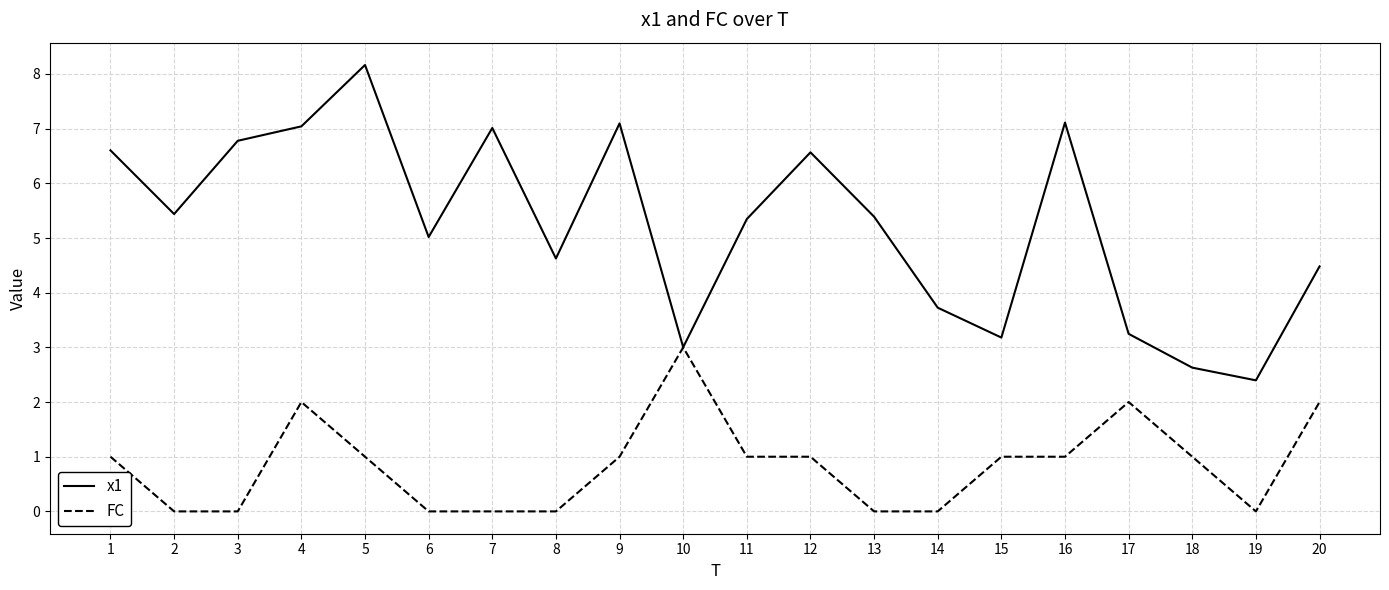

Which series has the widest spread of values?

x1